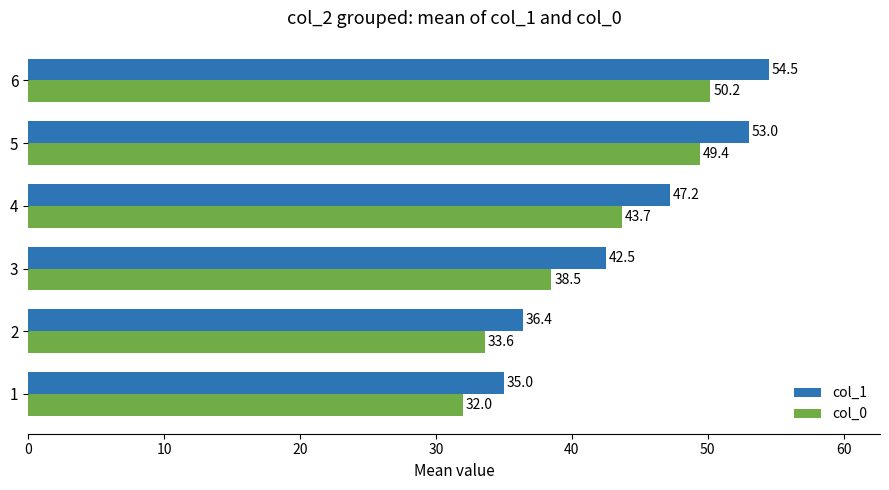

Which series has the largest range (max minus min)?

col_1